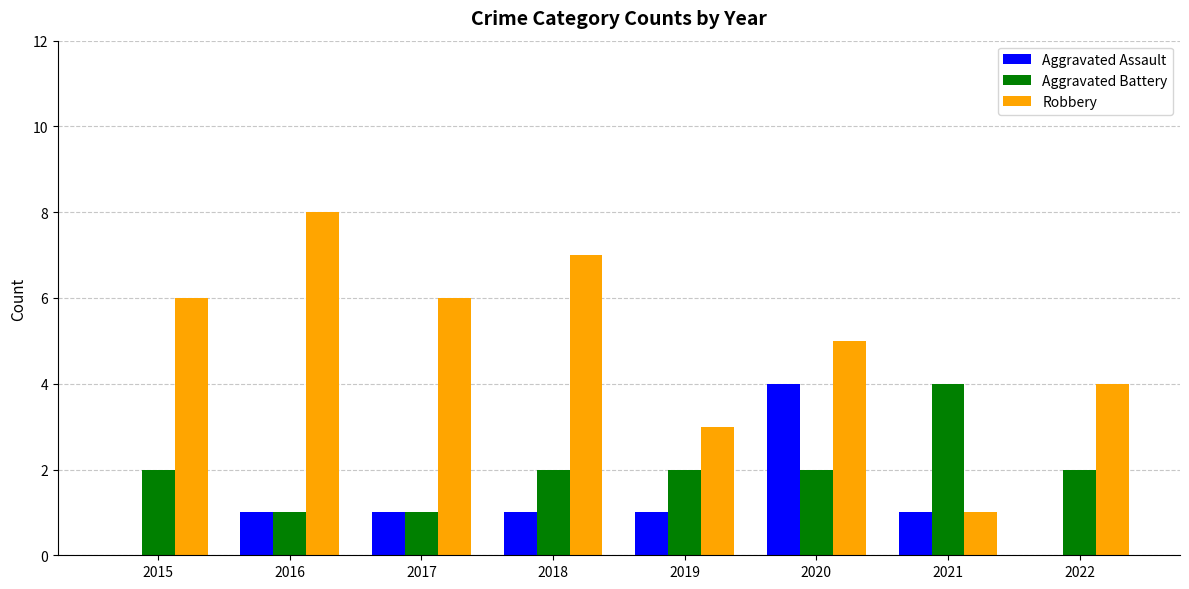

Reading left to right, what are all the values shown in this chart?

Aggravated Assault: 0	1	1	1	1	4	1	0
Aggravated Battery: 2	1	1	2	2	2	4	2
Robbery: 6	8	6	7	3	5	1	4